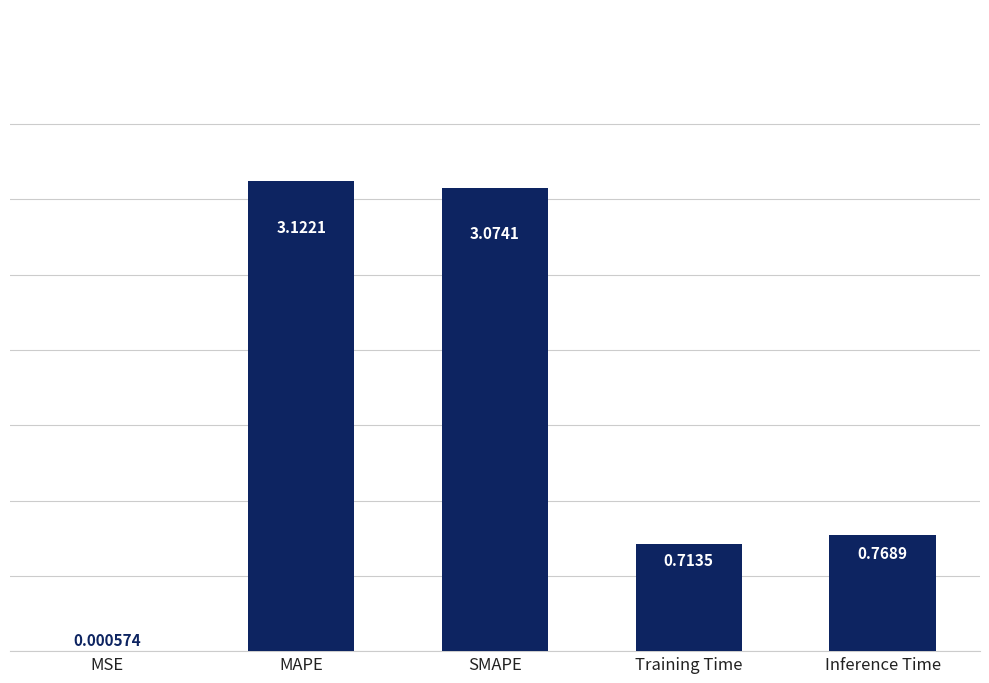

What is the difference between the values at Inference Time and MAPE?

2.4